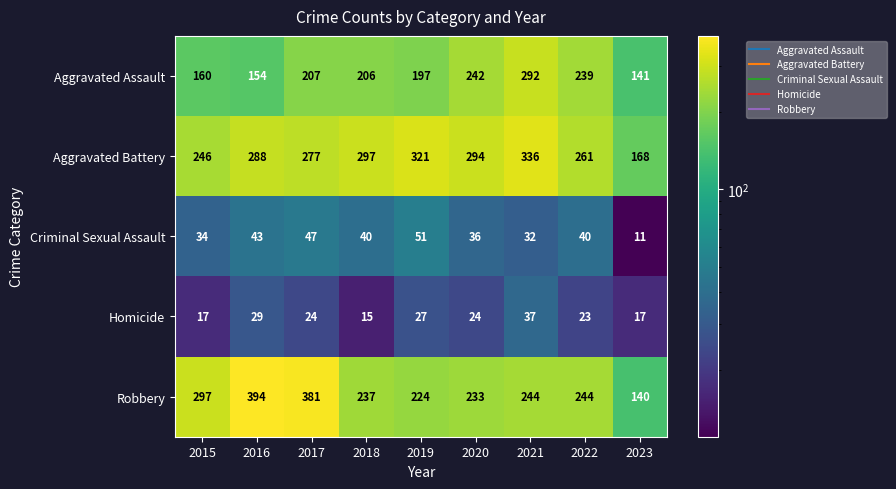

Which series has the widest spread of values?

Robbery